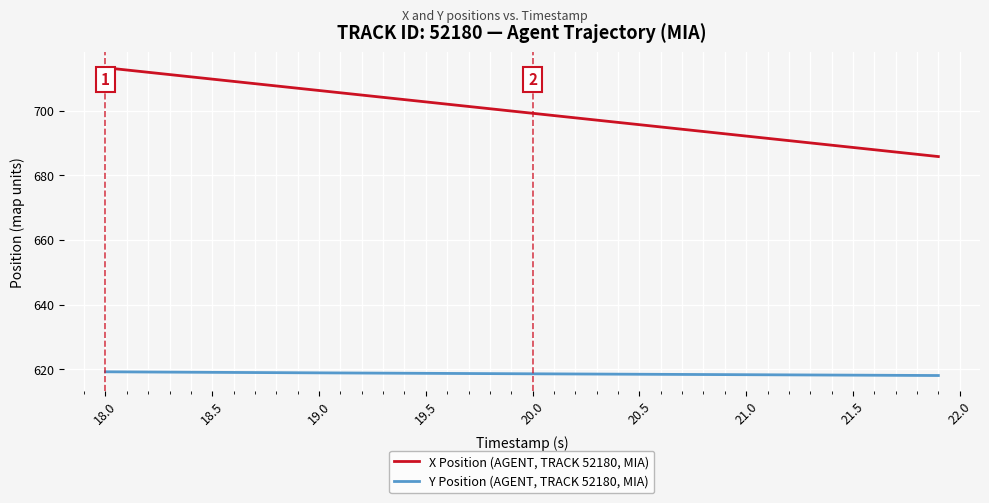

Which series has the largest total across all categories?

X Position (AGENT, TRACK 52180, MIA)